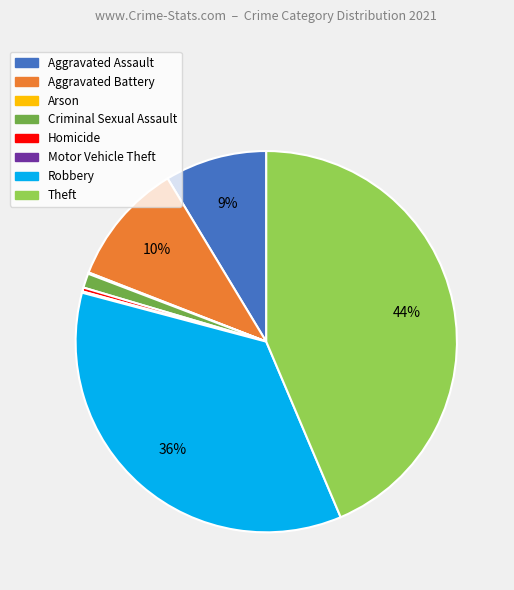

What is the largest slice in the pie chart?

Theft